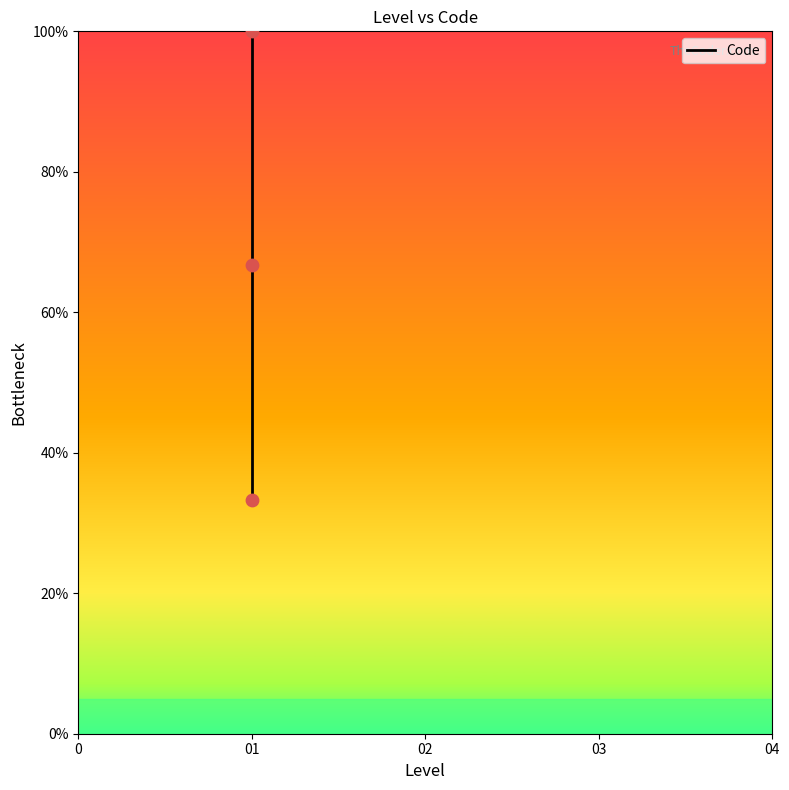

Between 01 and 0, which is larger?

01